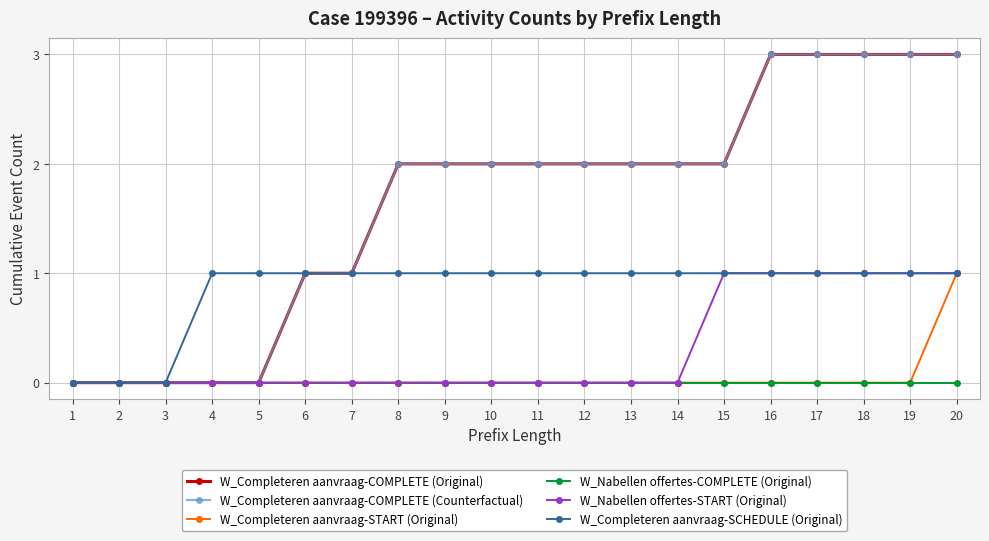

Is this an area chart (filled region under the line)?

No